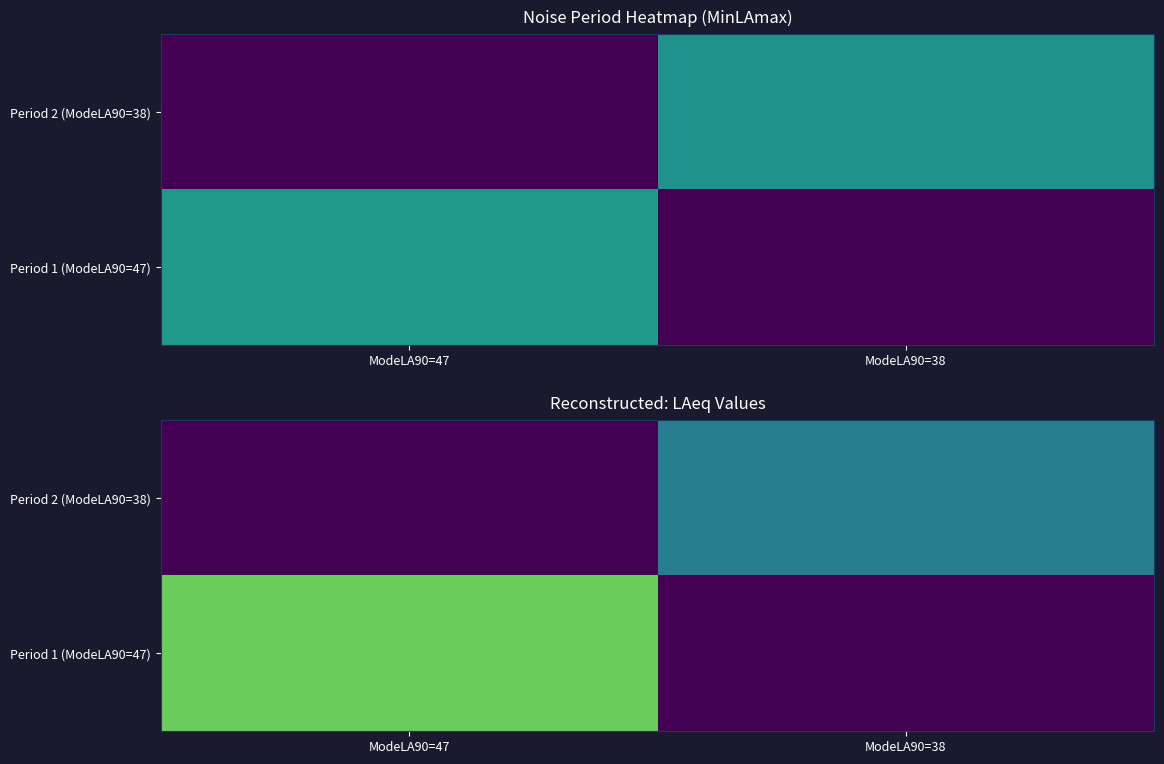

Which category has the lowest value in the Period 2 (ModeLA90=38) series?

ModeLA90=47